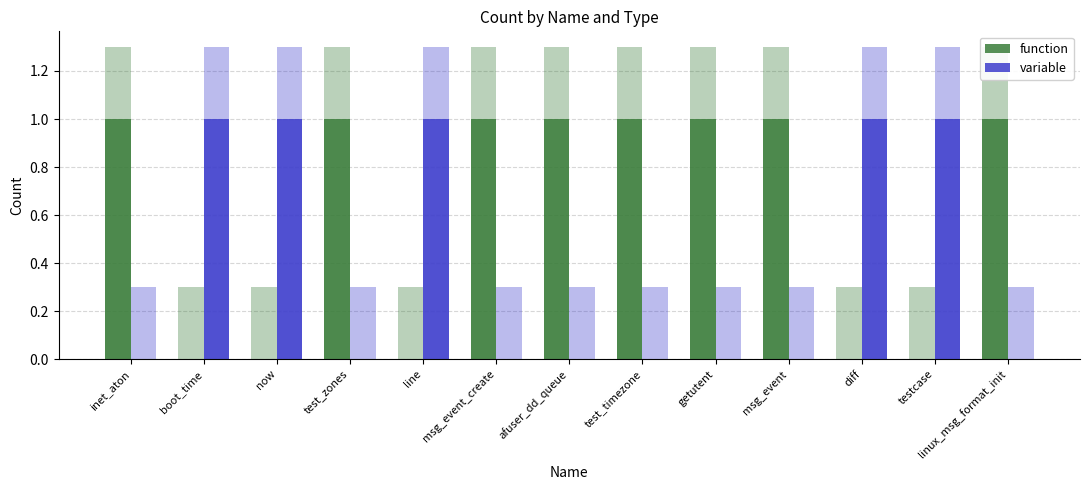

What are all the series names shown in the legend?

function, variable